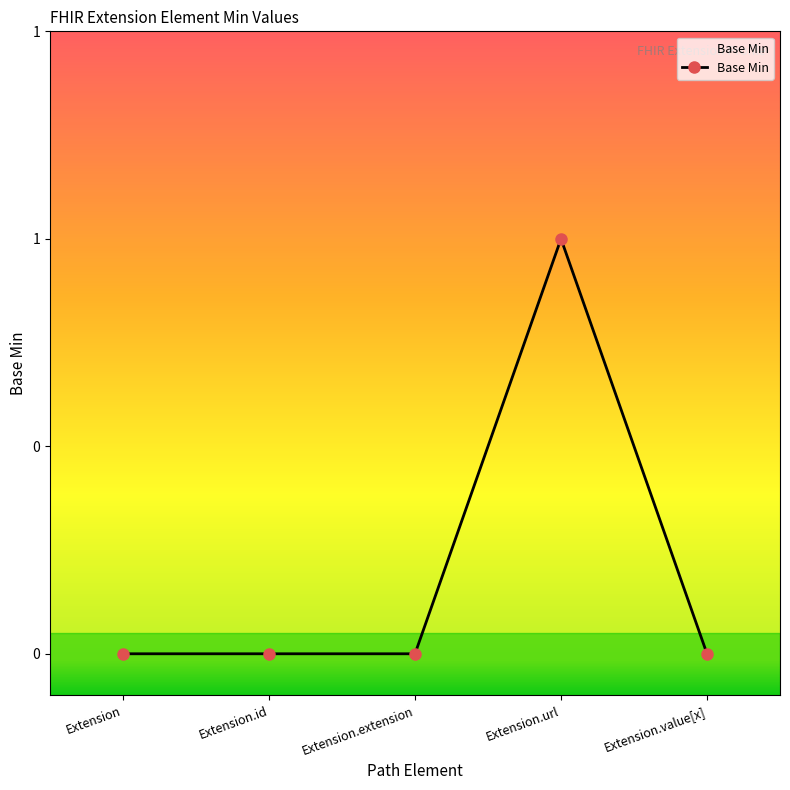

What is the maximum value shown in the chart?

1